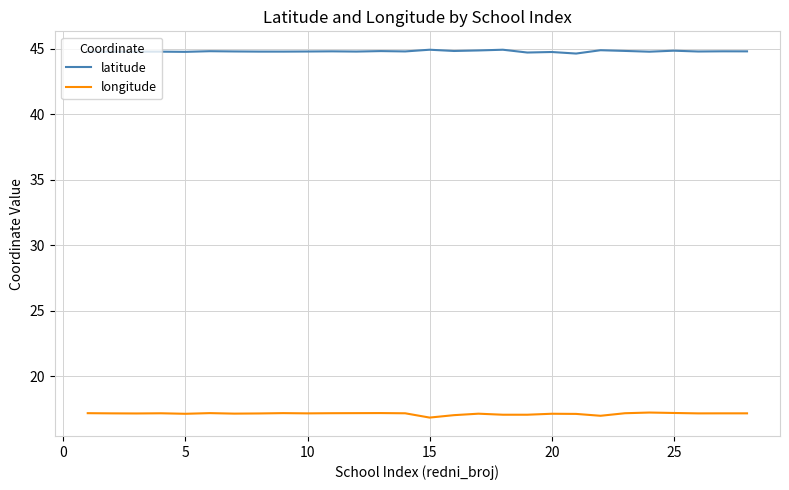

Does the chart have visible grid lines?

Yes